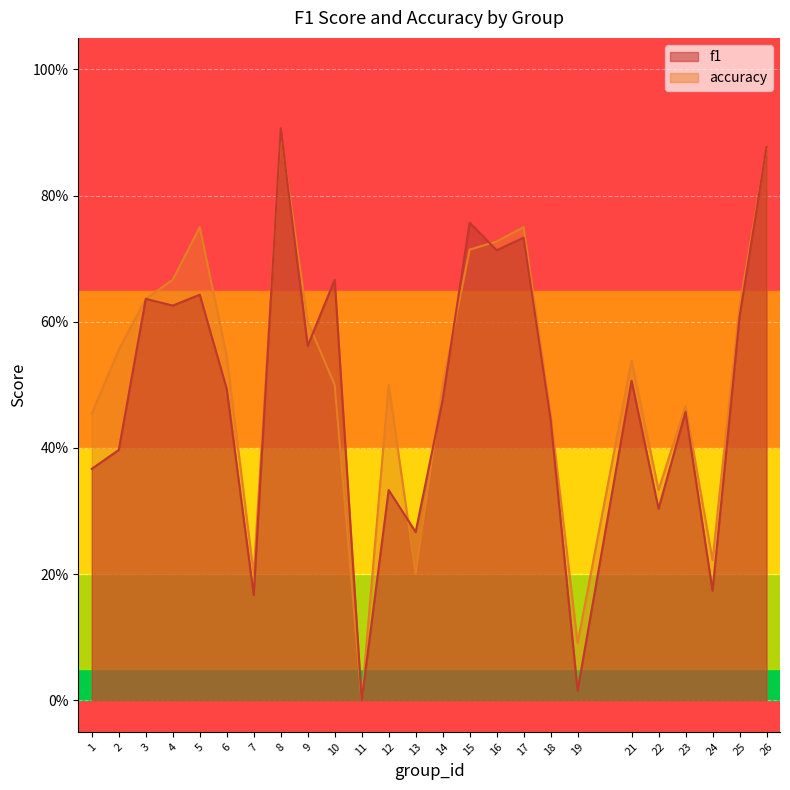

Which category has the highest value across all series?

8